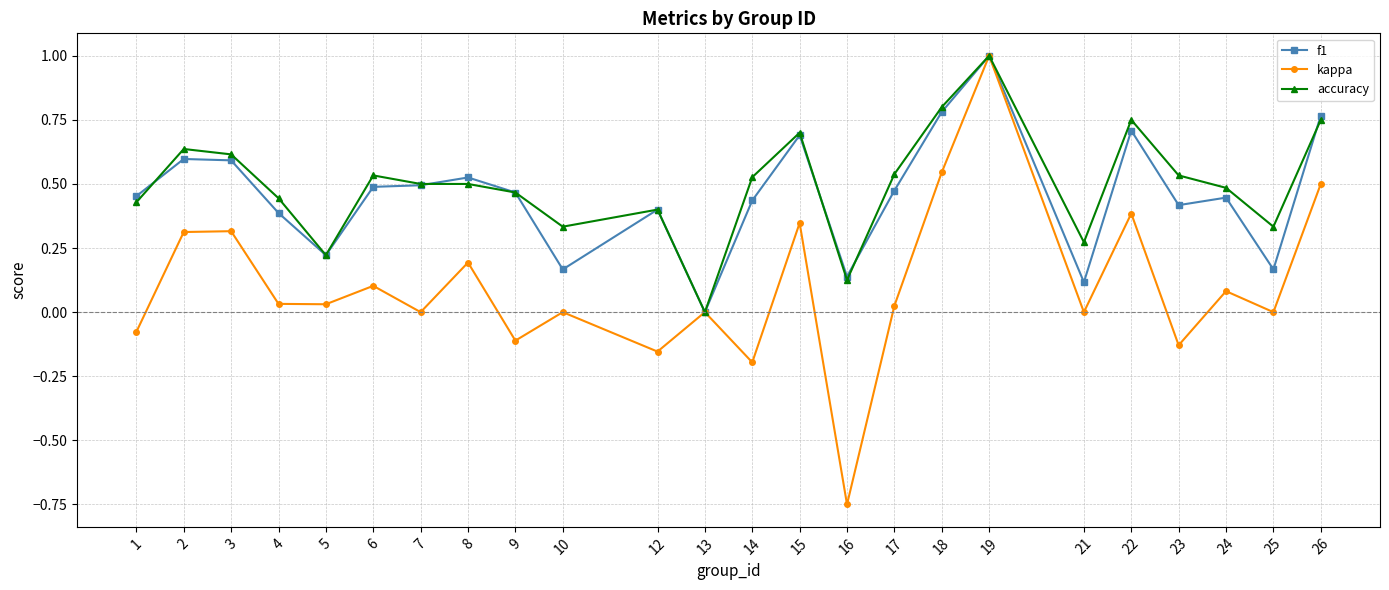

Which series has the widest spread of values?

kappa